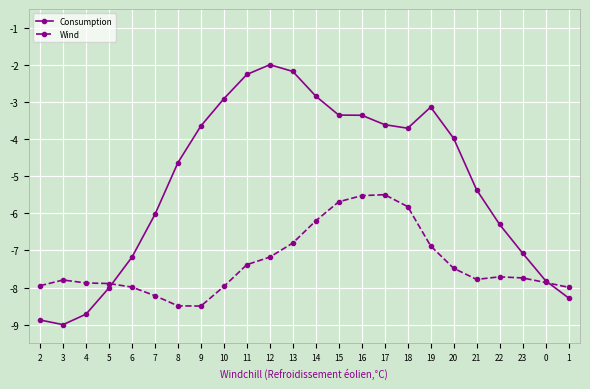

Reading left to right, extract all data points from this chart.

Consumption: -8.9	-9.0	-8.7	-8.0	-7.2	-6.0	-4.6	-3.6	-2.9	-2.3	-2.0	-2.2	-2.8	-3.4	-3.4	-3.6	-3.7	-3.1	-4.0	-5.4	-6.3	-7.1	-7.8	-8.3
Wind: -8.0	-7.8	-7.9	-7.9	-8.0	-8.2	-8.5	-8.5	-8.0	-7.4	-7.2	-6.8	-6.2	-5.7	-5.5	-5.5	-5.8	-6.9	-7.5	-7.8	-7.7	-7.7	-7.9	-8.0